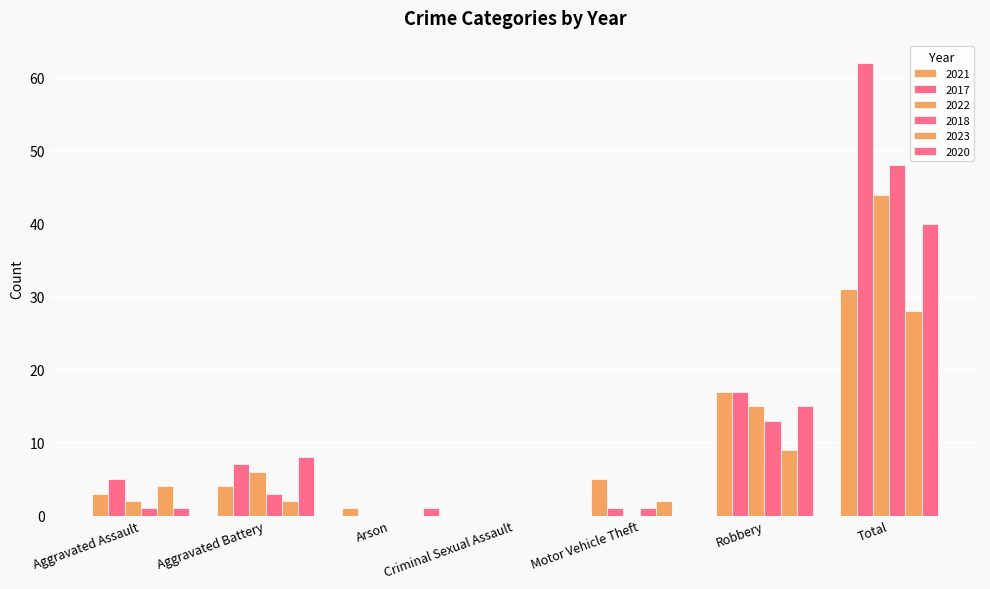

Does the chart contain stacked bars?

No